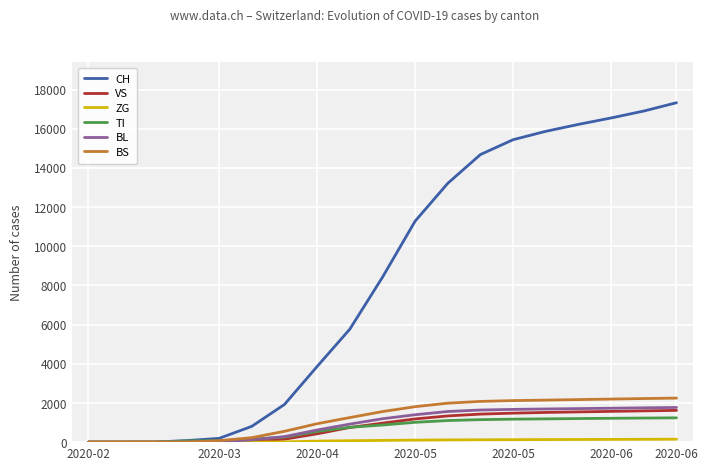

Which series has the largest total across all categories?

CH